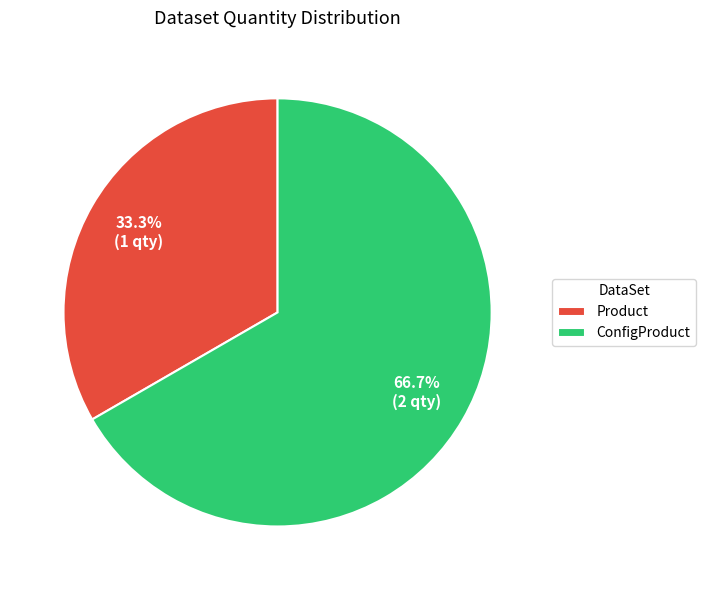

What percentage do Product and ConfigProduct together represent?

100.0%